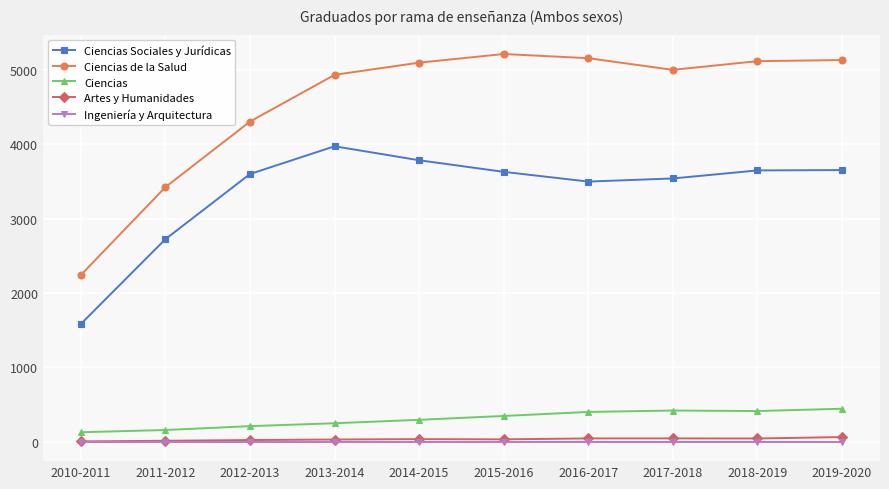

What is the label of the 7th point from the left?

2016-2017